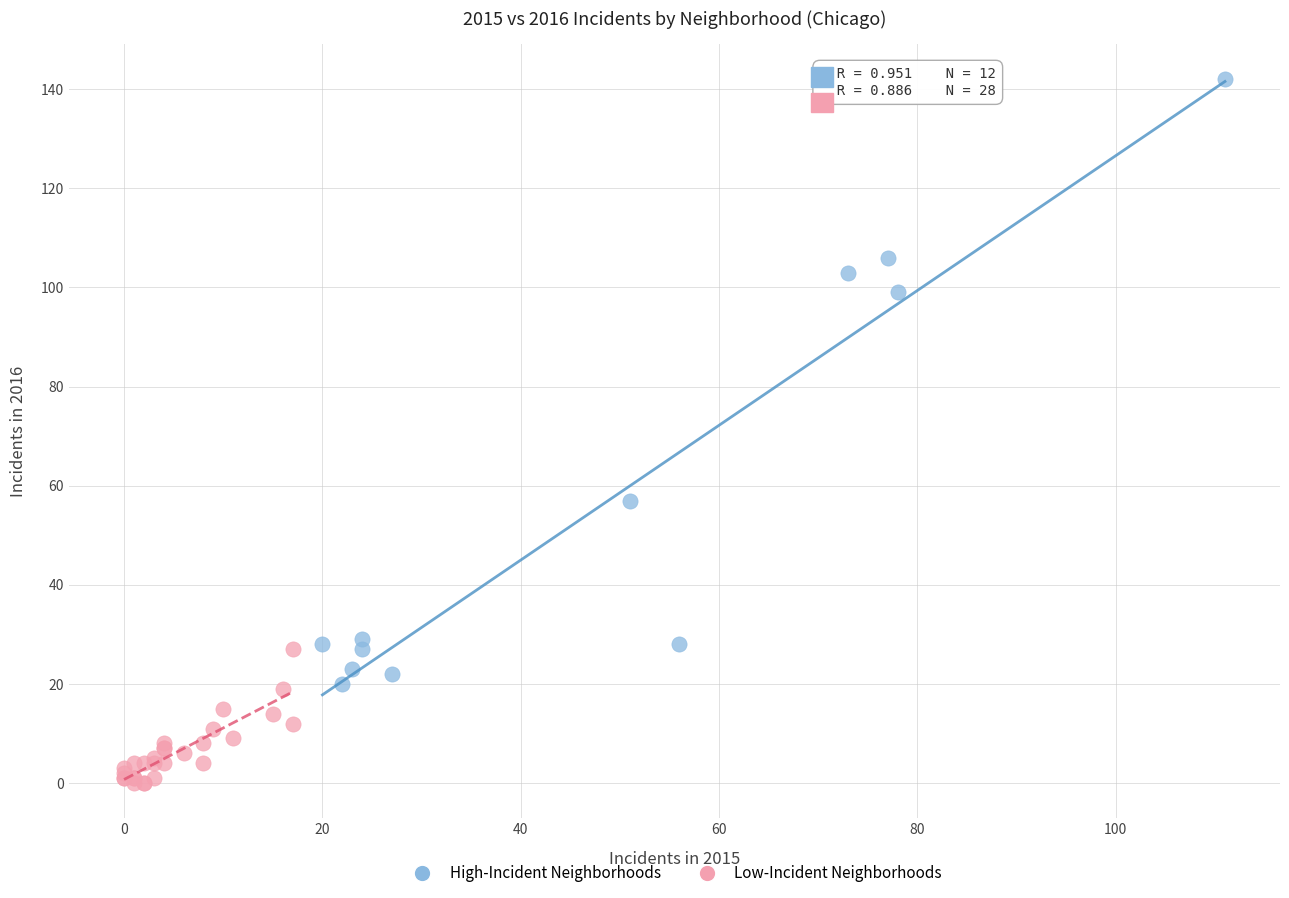

Which series reaches the minimum Y coordinate?

Low-Incident Neighborhoods